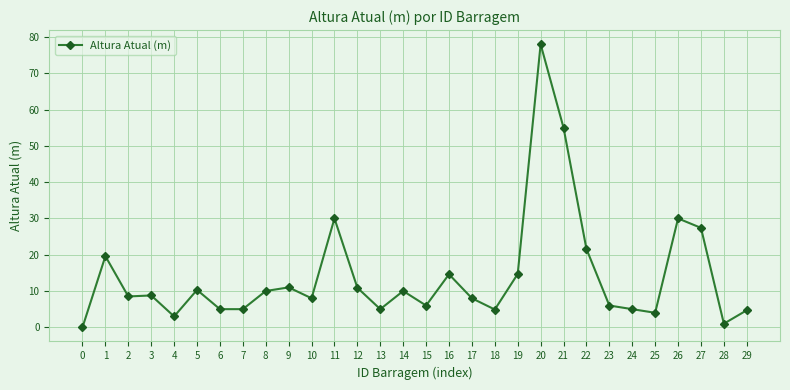

What is the sum of all values?

426.0